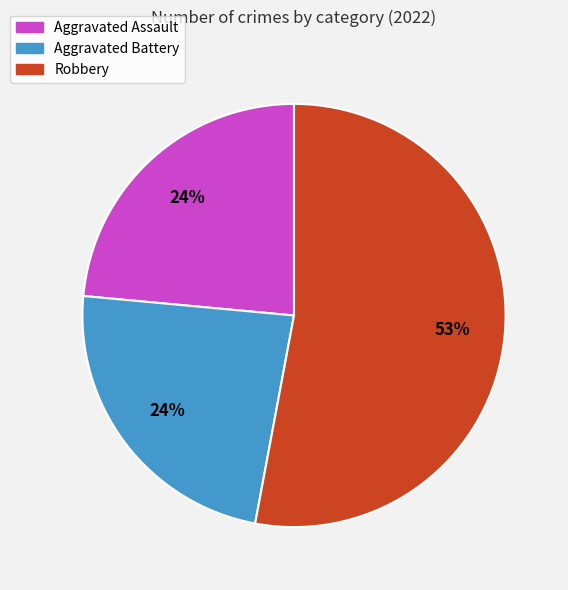

What is the majority slice?

Robbery